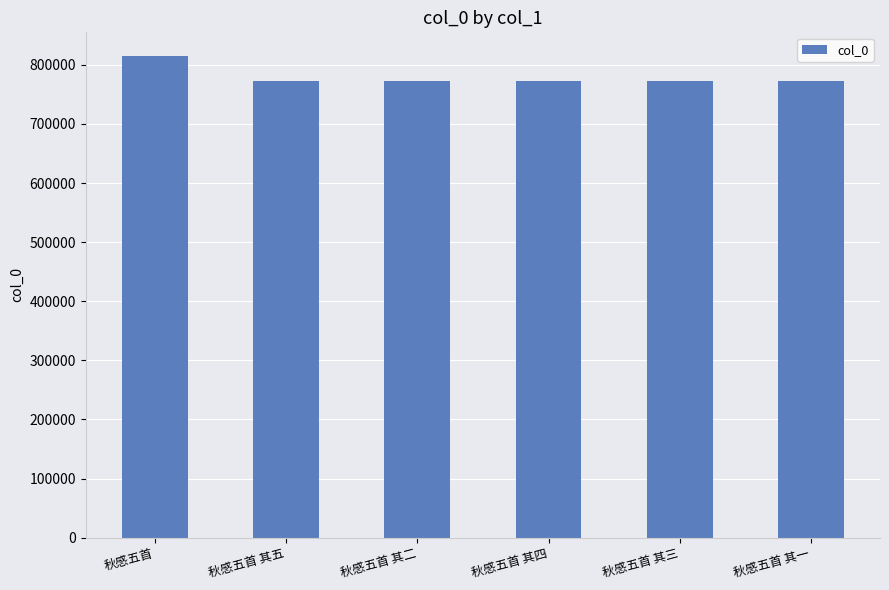

How many data points are less than 771995?

3